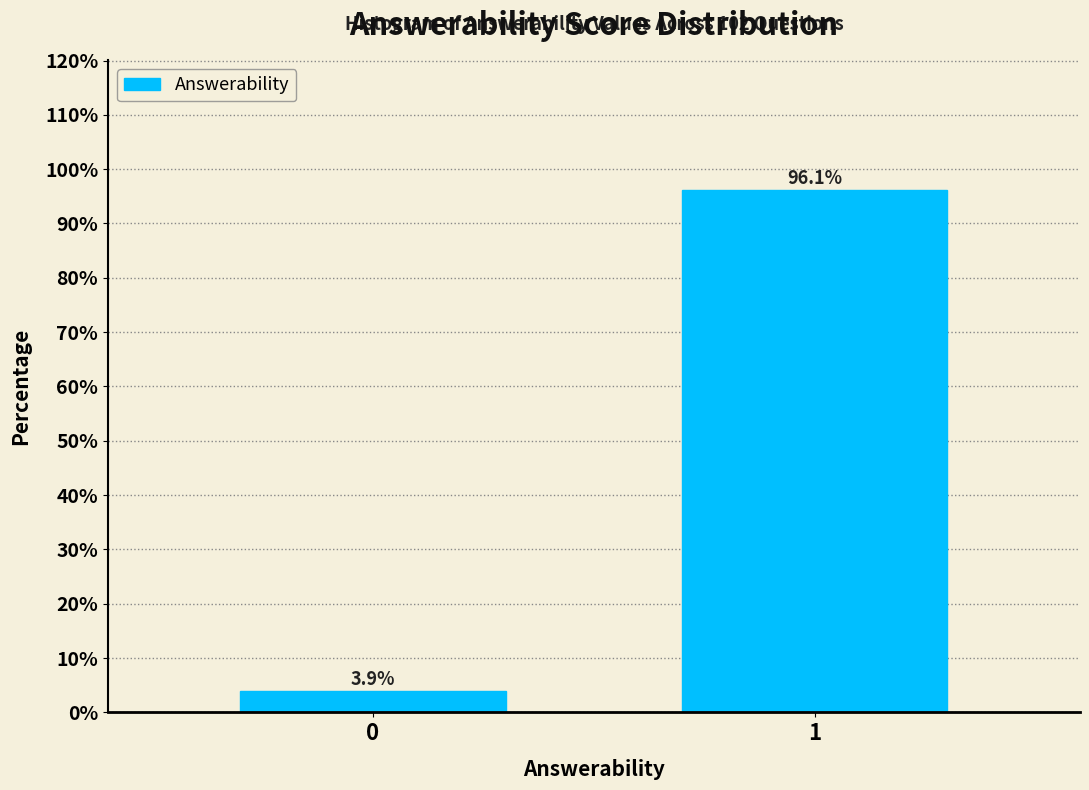

Reading left to right, transcribe all the data shown in this chart.

0=3.9	1=96.1